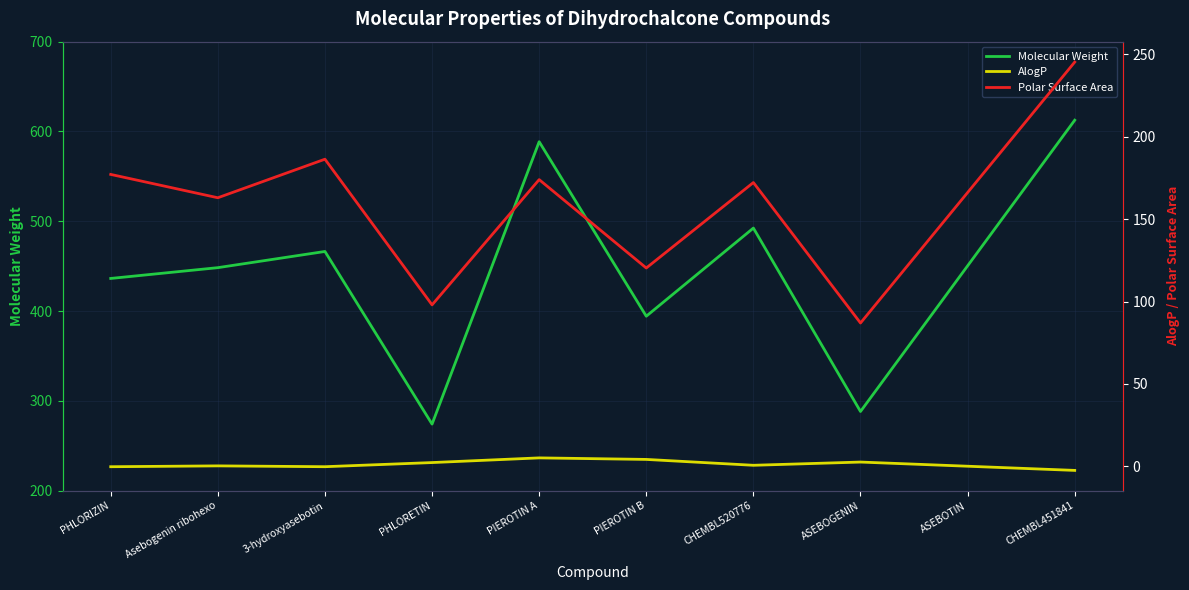

True or false: Molecular Weight and Polar Surface Area intersect in this chart.

False